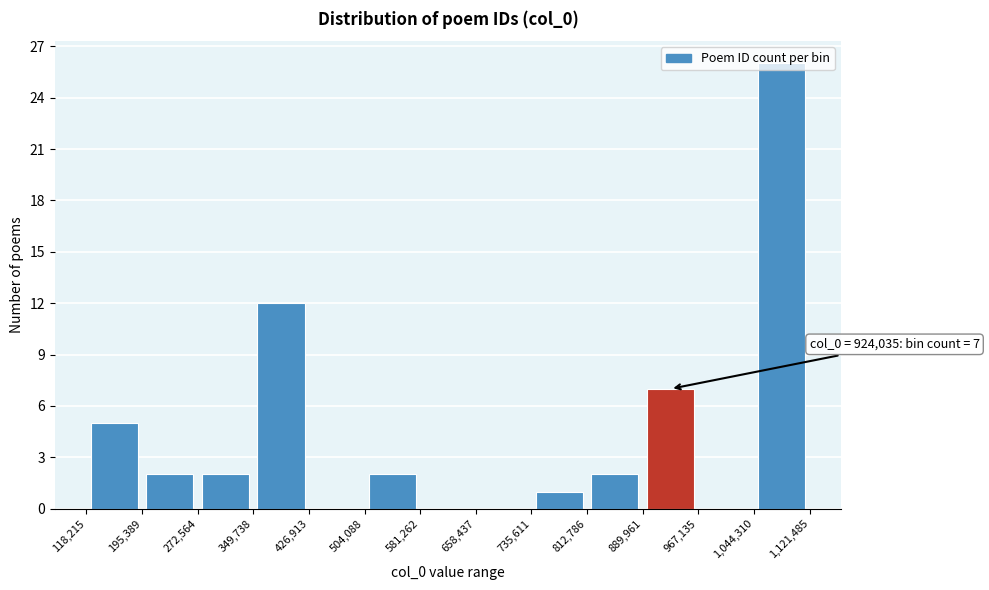

Over which range of the x-axis is the bar tallest?

1,044,310 to 1,121,485